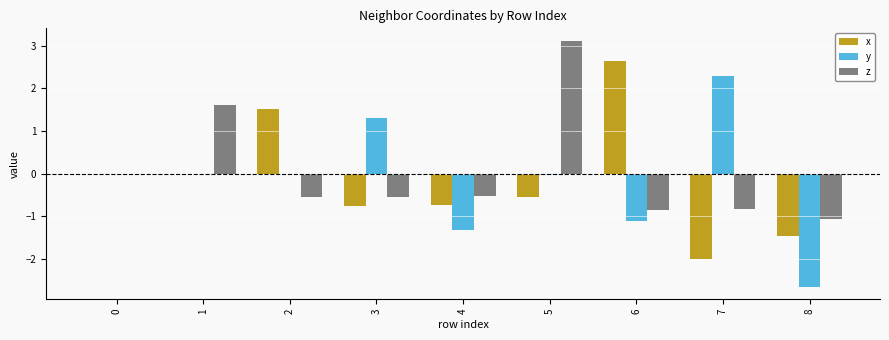

What is the sum of all y values?

-1.5